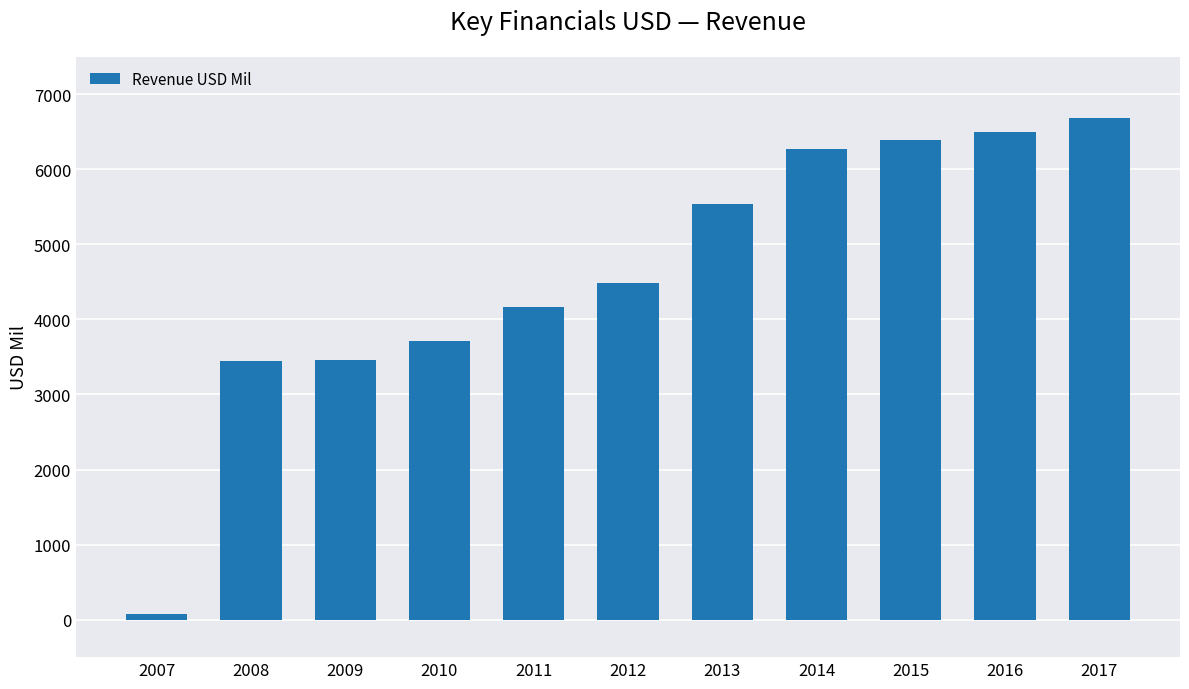

True or false: the data shows 1088 at 2009.

False